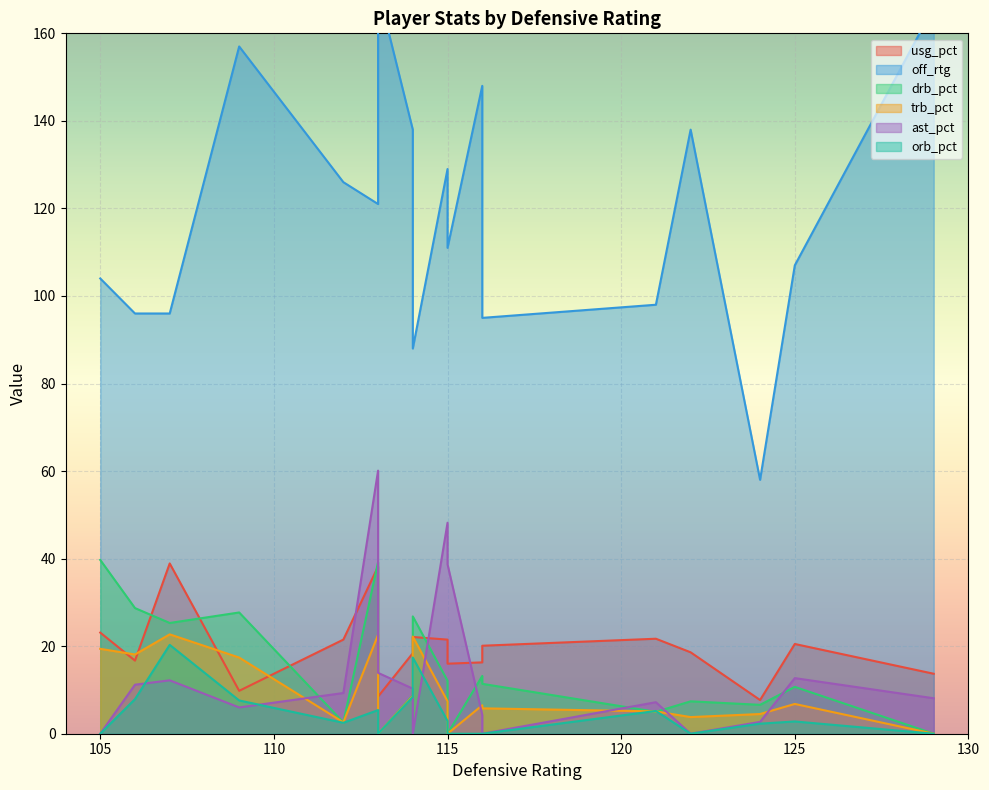

Between 1 and 17, which series saw the biggest shift?

off_rtg